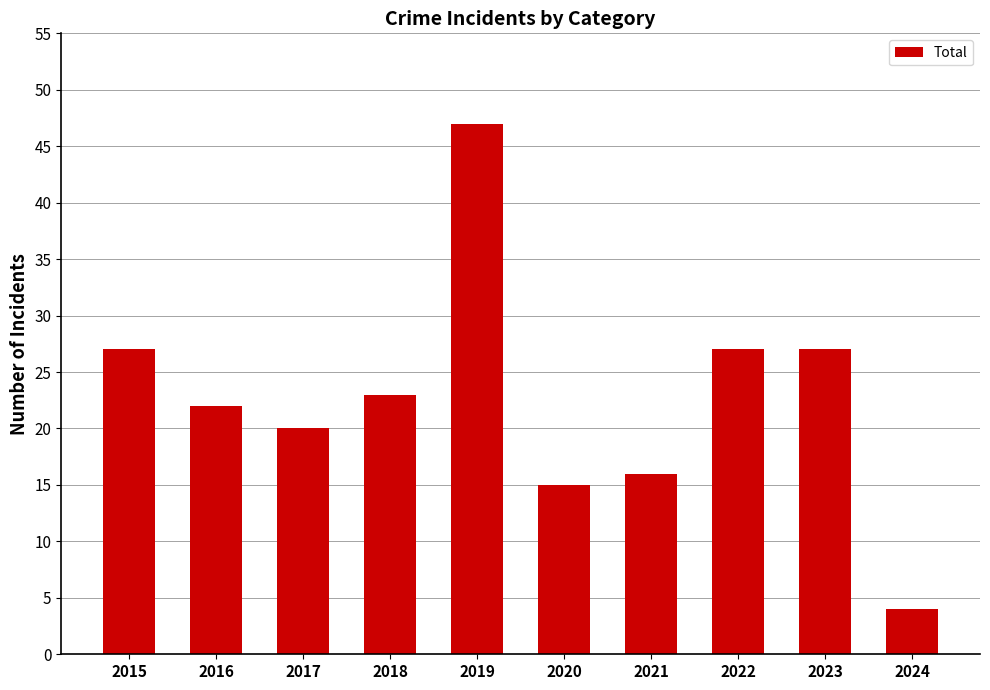

What is the value of the 9th bar from the left?

27